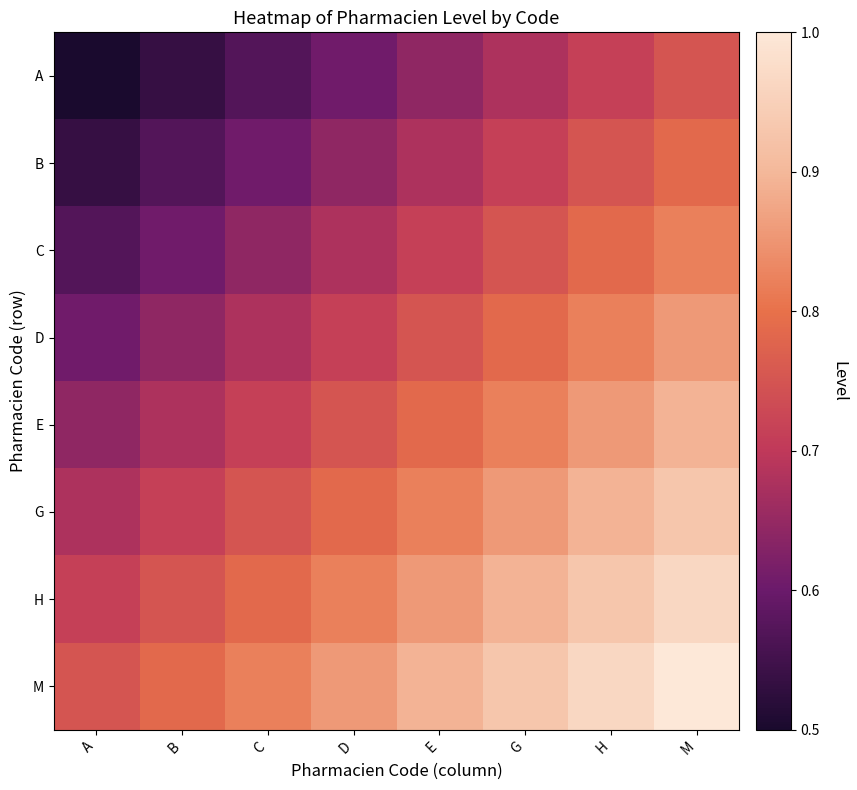

How many categories are shown in the chart?

8